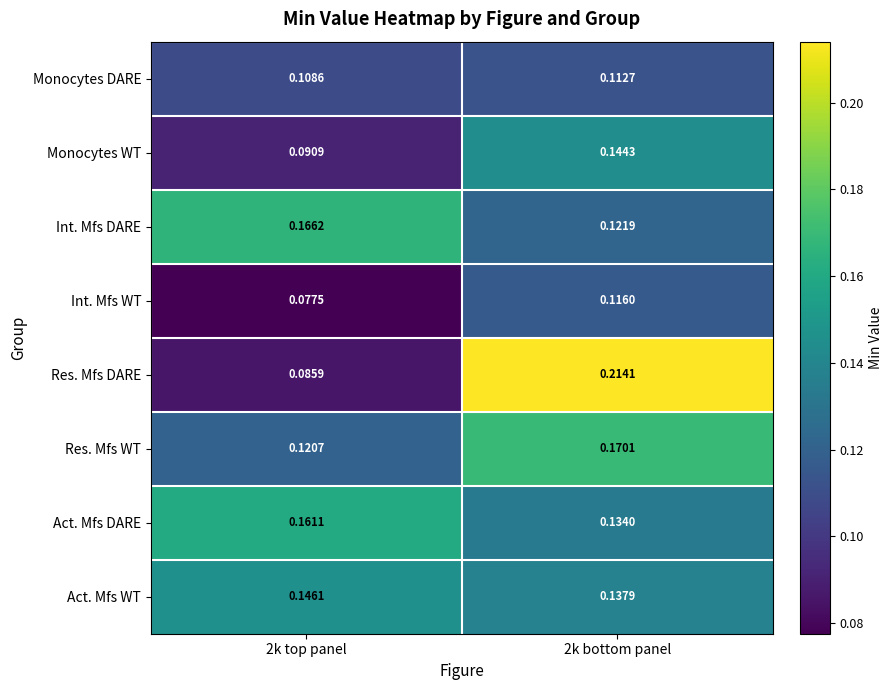

Which series has the widest spread of values?

Res. Mfs DARE